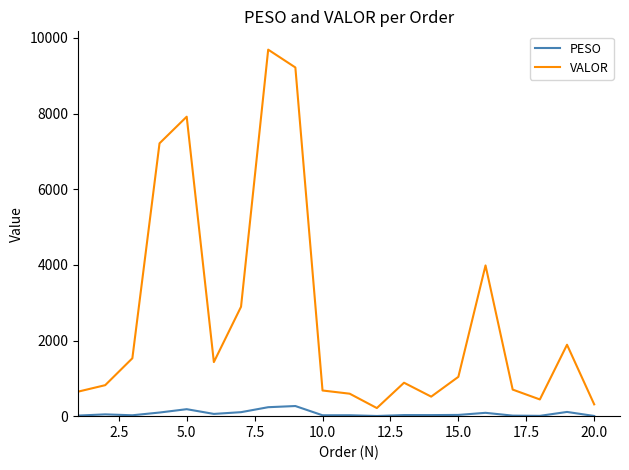

How many lines are shown in the chart?

2